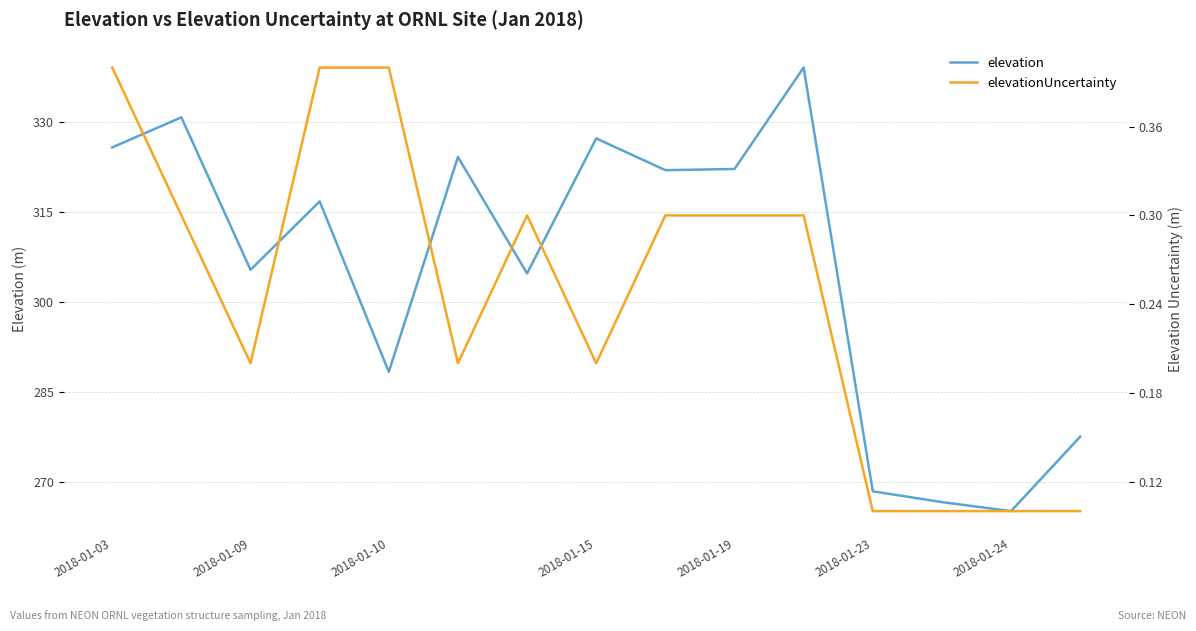

In elevationUncertainty, how many points are higher than both neighbors (excluding endpoints)?

1